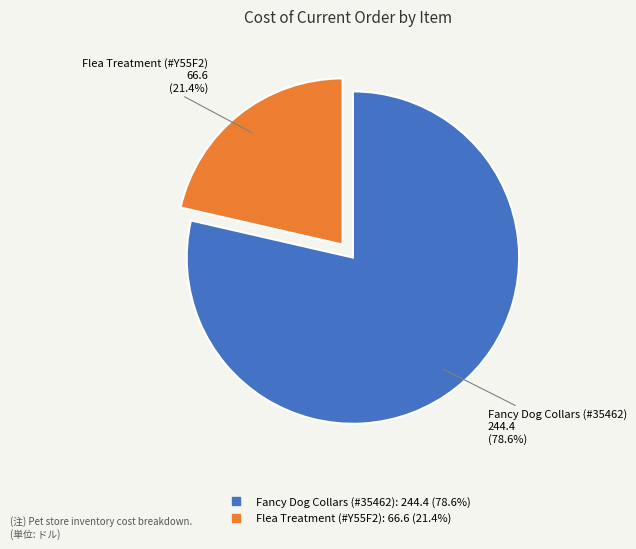

Is Flea Treatment (#Y55F2) the majority of the pie?

No